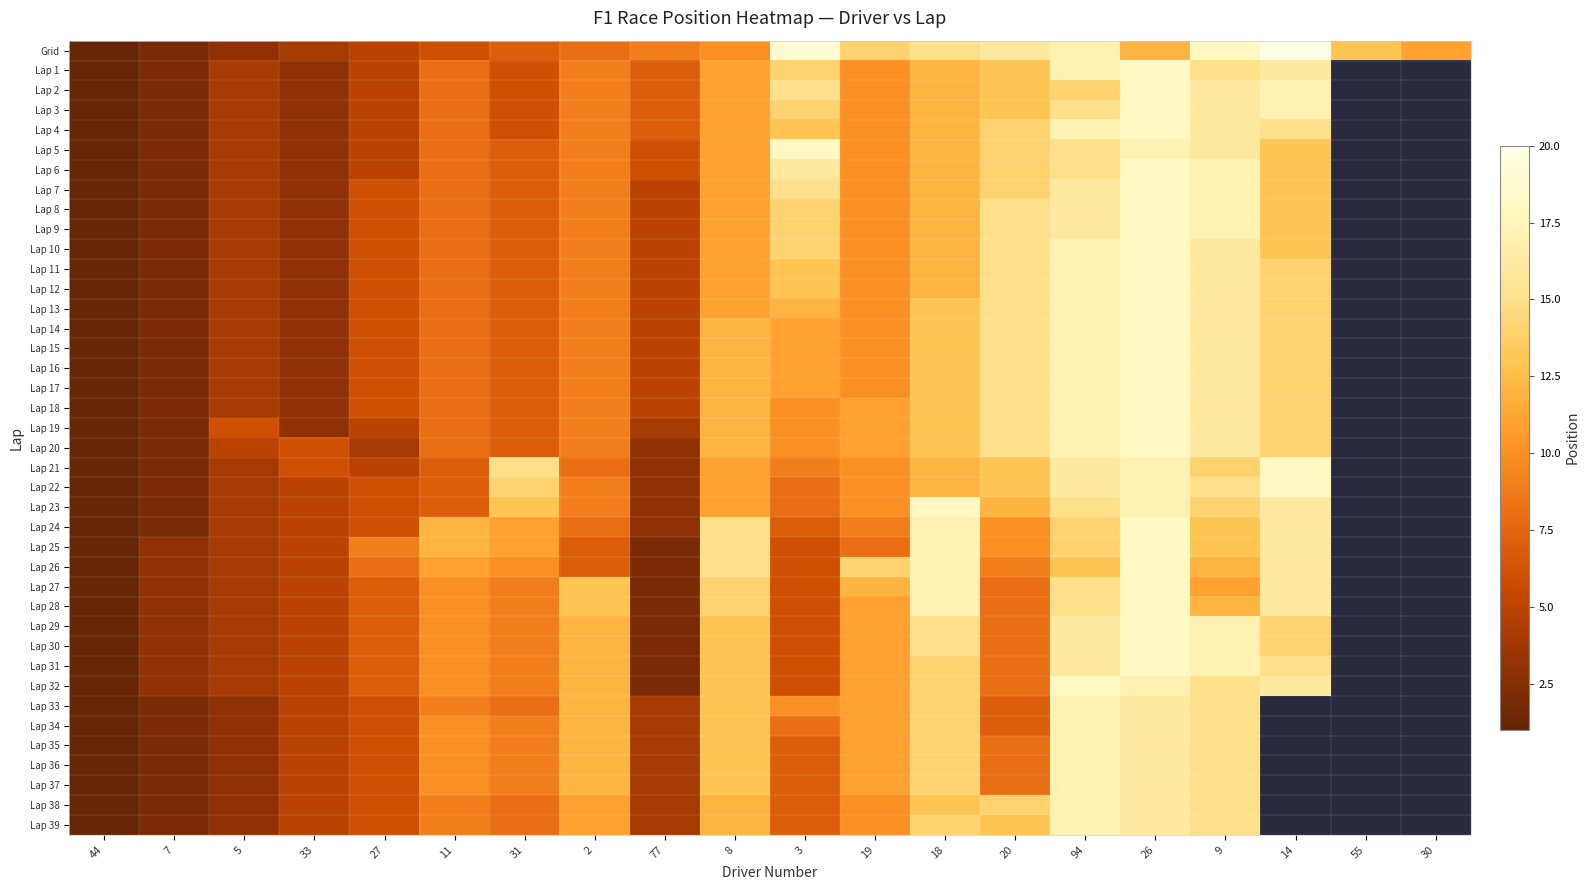

What is the difference between the maximum and minimum values in the Lap 7 series?

17.0